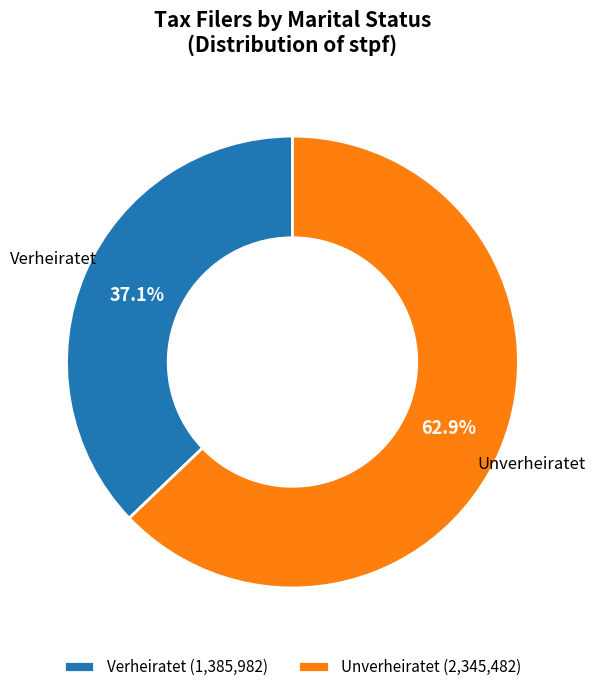

Is there any slice that represents more than half of the pie?

Yes